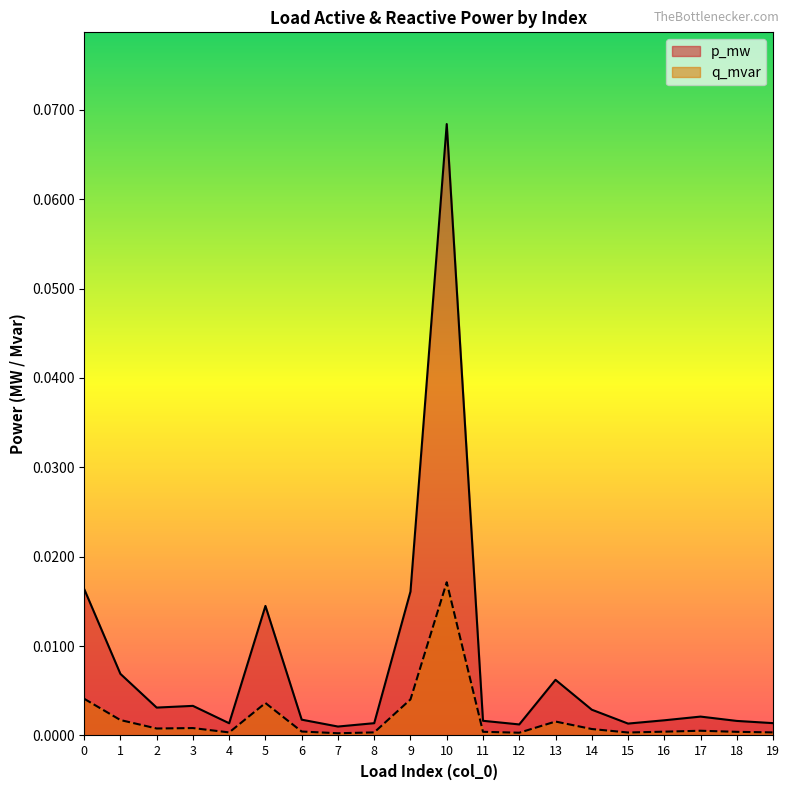

True or false: p_mw has a value of 0.0 at 5.

False